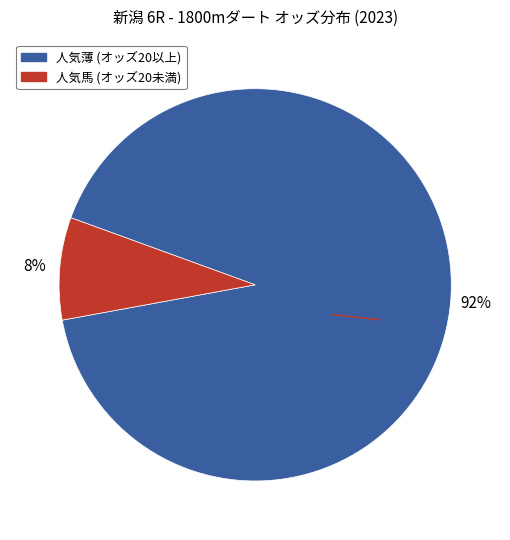

Which category has the smallest portion of the pie?

人気馬 (オッズ20未満)